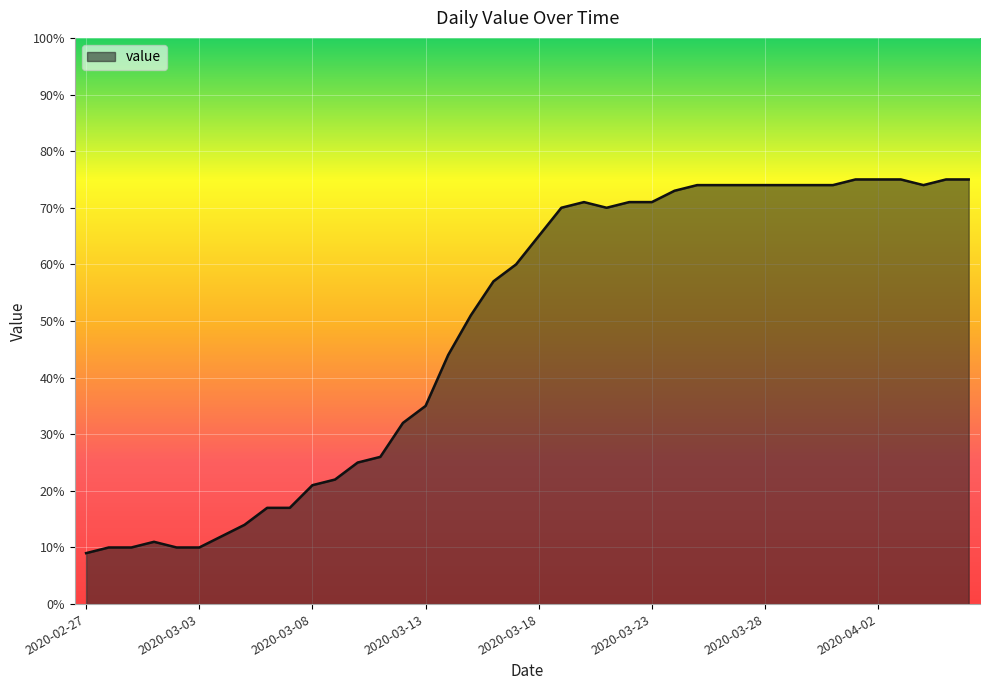

What is the difference between the maximum and minimum values?

66